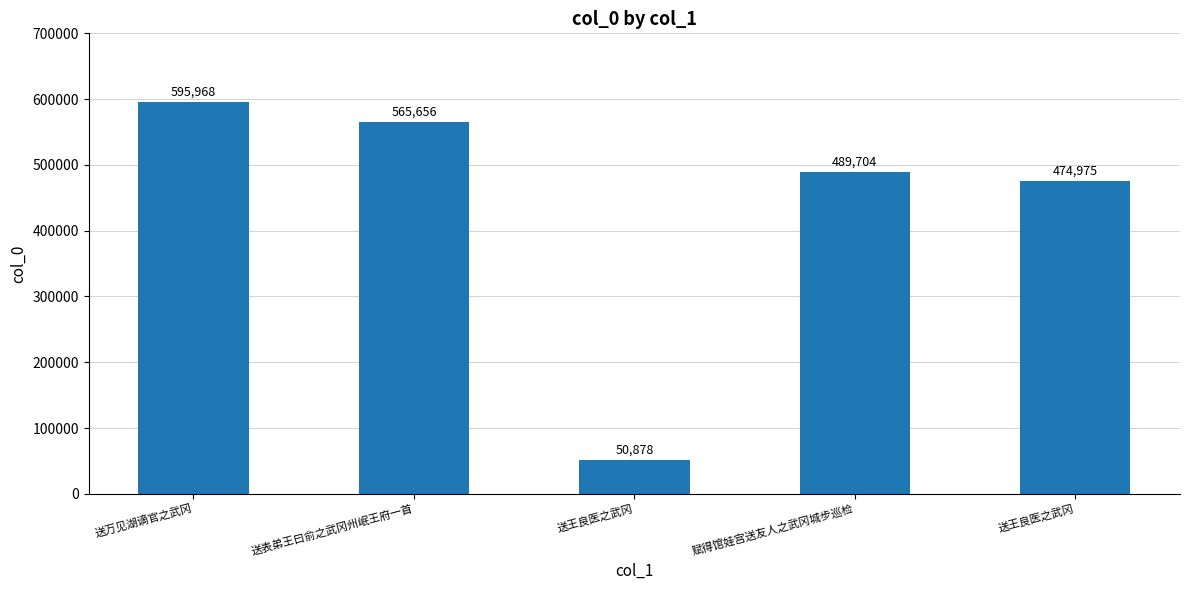

Reading left to right, transcribe all the data shown in this chart.

送万见湖谪官之武冈=595968	送表弟王曰俞之武冈州岷王府一首=565656	送王良医之武冈=50878	赋得馆娃宫送友人之武冈城步巡检=489704	送王良医之武冈=474975